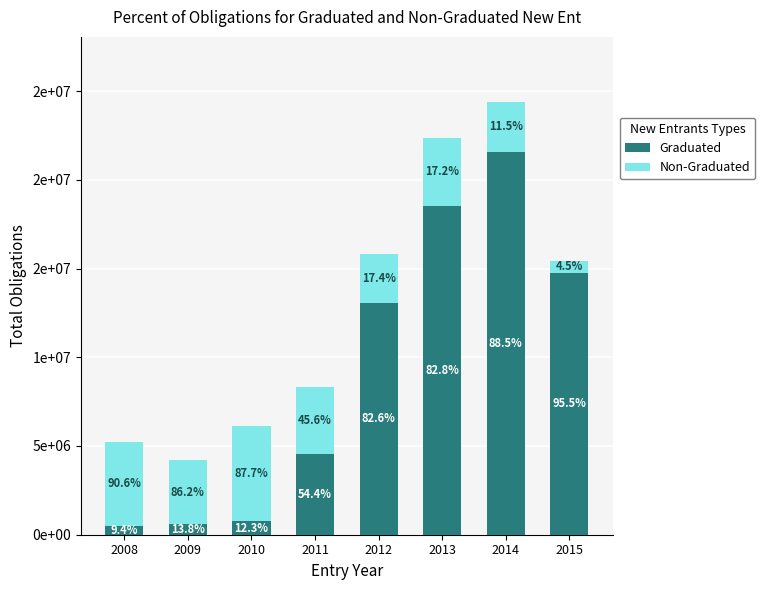

Does the chart contain any negative values?

No